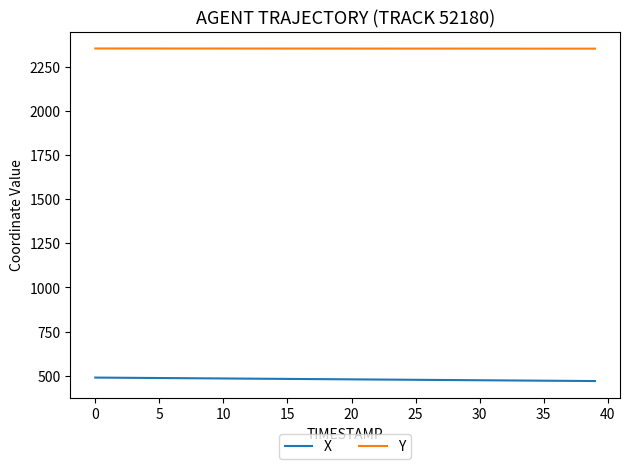

Which series has the largest total across all categories?

Y